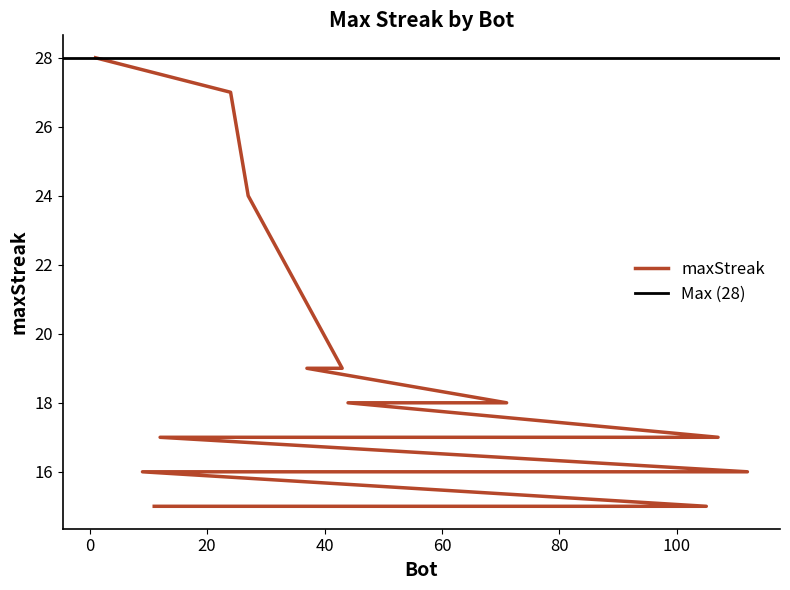

Rank the categories by value from lowest to highest.

105, 85, 26, 14, 11, 112, 91, 78, 48, 9, 107, 75, 12, 71, 44, 43, 37, 27, 24, 1